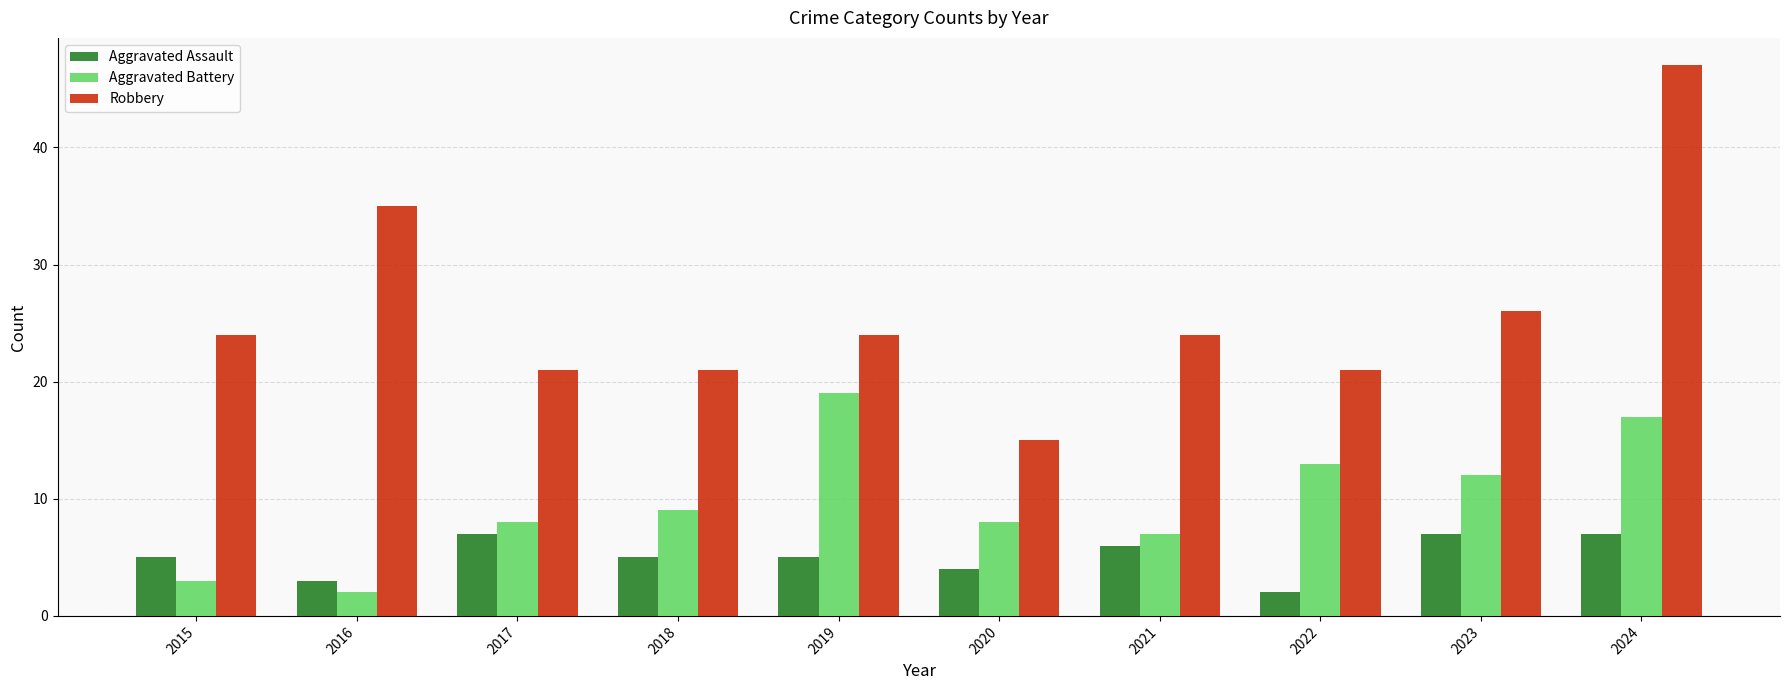

What is the average value of the Robbery series?

26